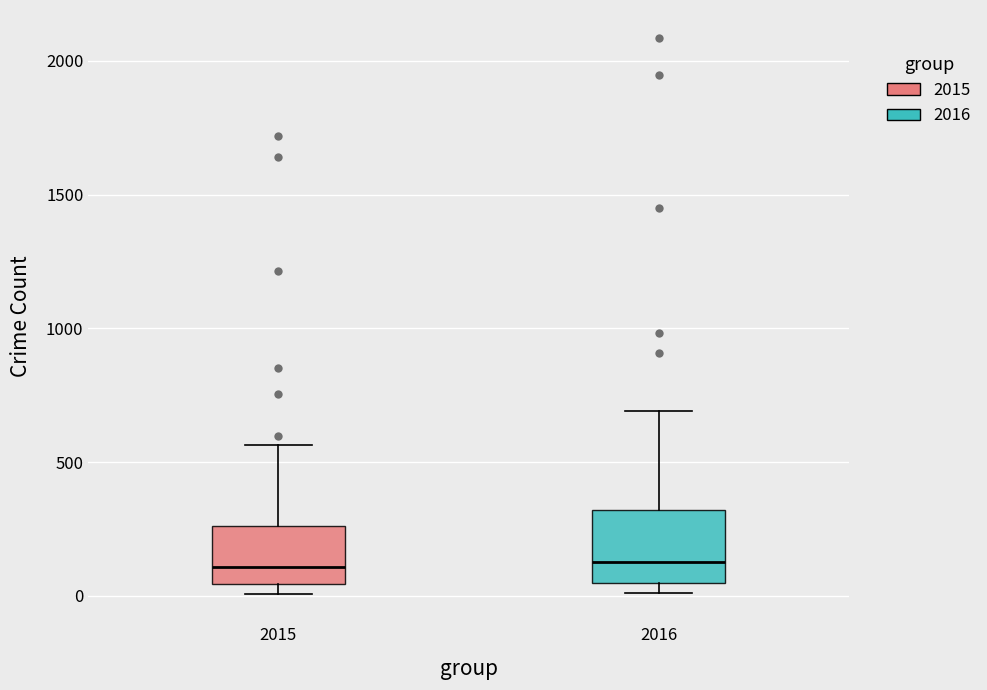

Where is the lower edge of the box at x = 2016 on the y-axis? The values are not printed on the chart, so give them approximately, as read against the axis.

50